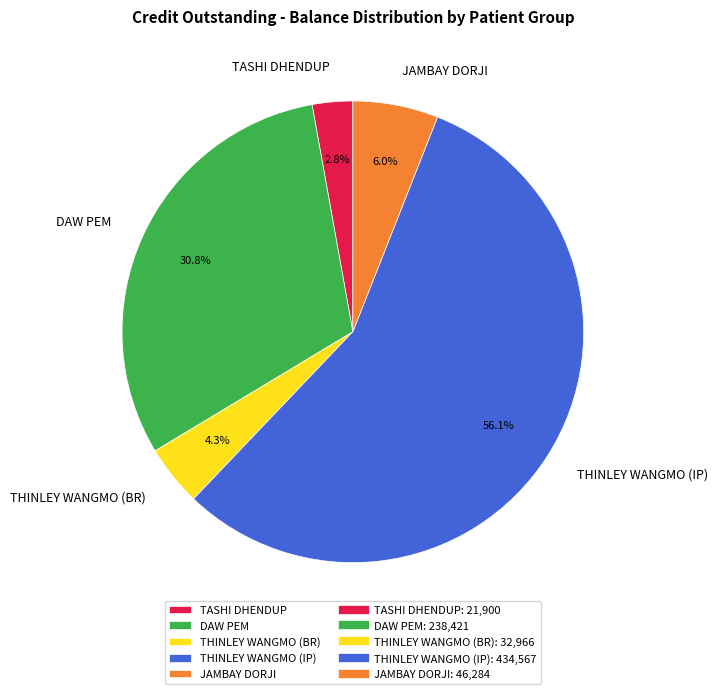

Which slice is the largest?

THINLEY WANGMO (IP)